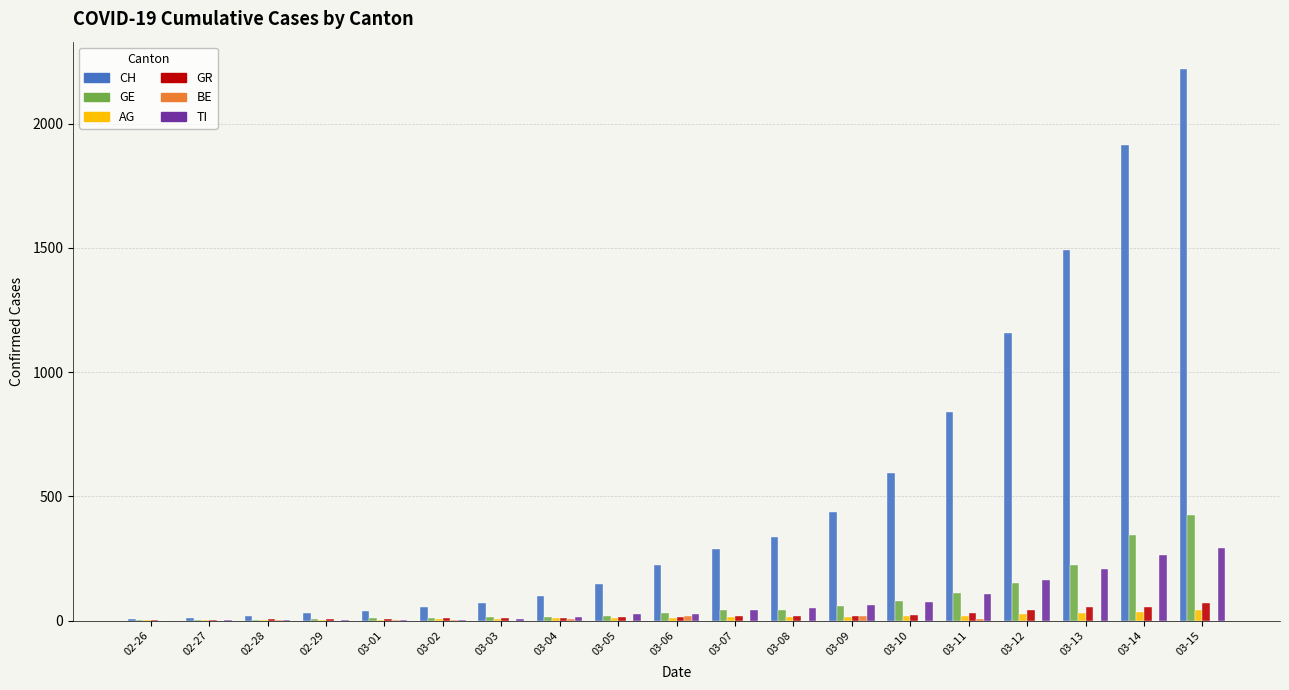

What is the average value of the CH series?

525